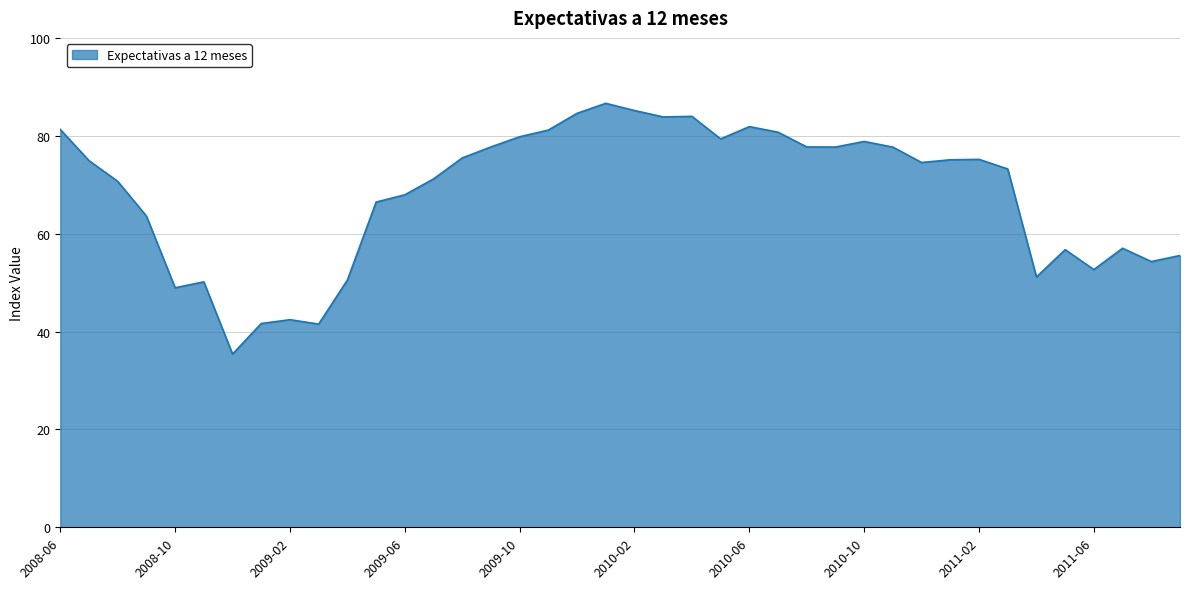

What is the smallest value displayed?

35.4